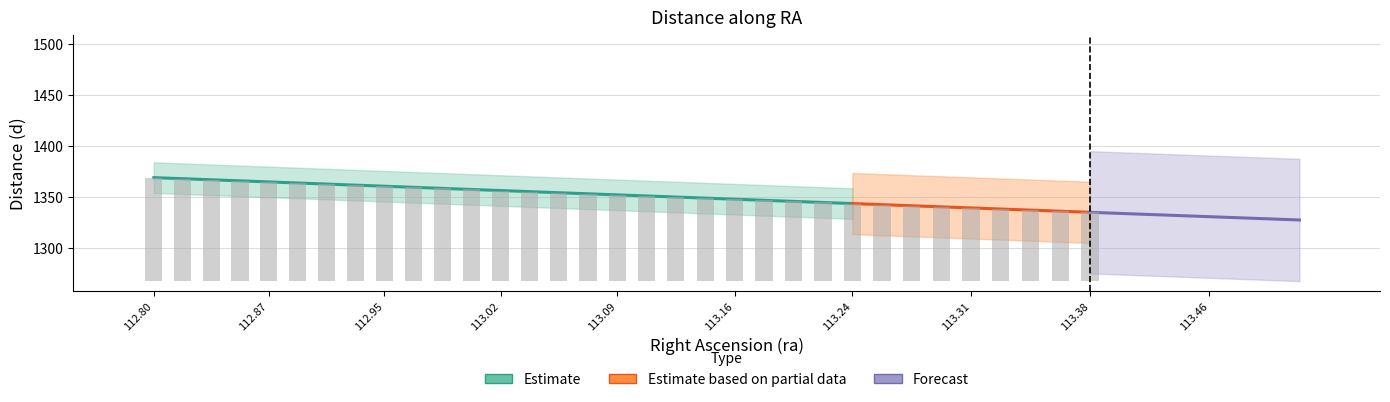

The ra series shows 113.0 at 10. True or false?

True